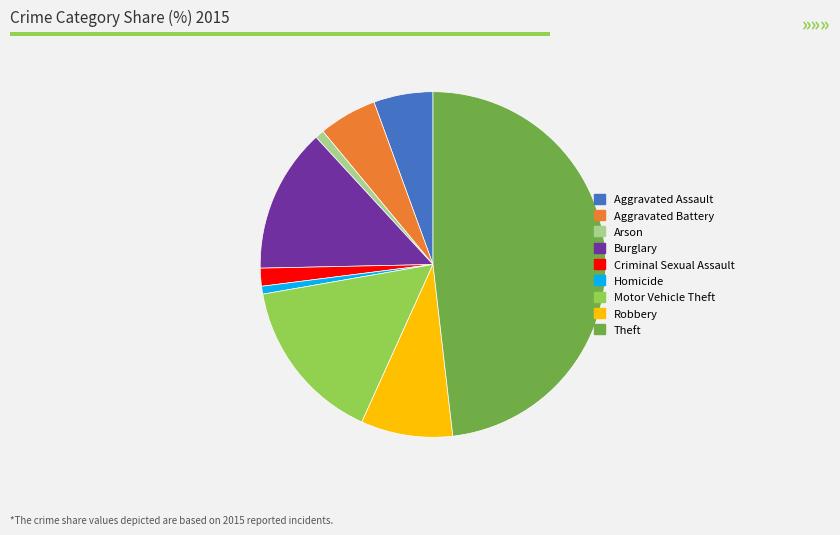

Count the number of slices in the pie.

9